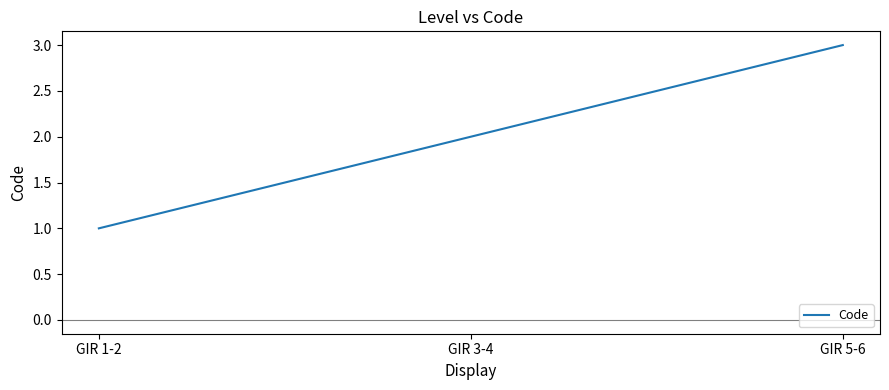

Count the values in the range 1 to 3.

3